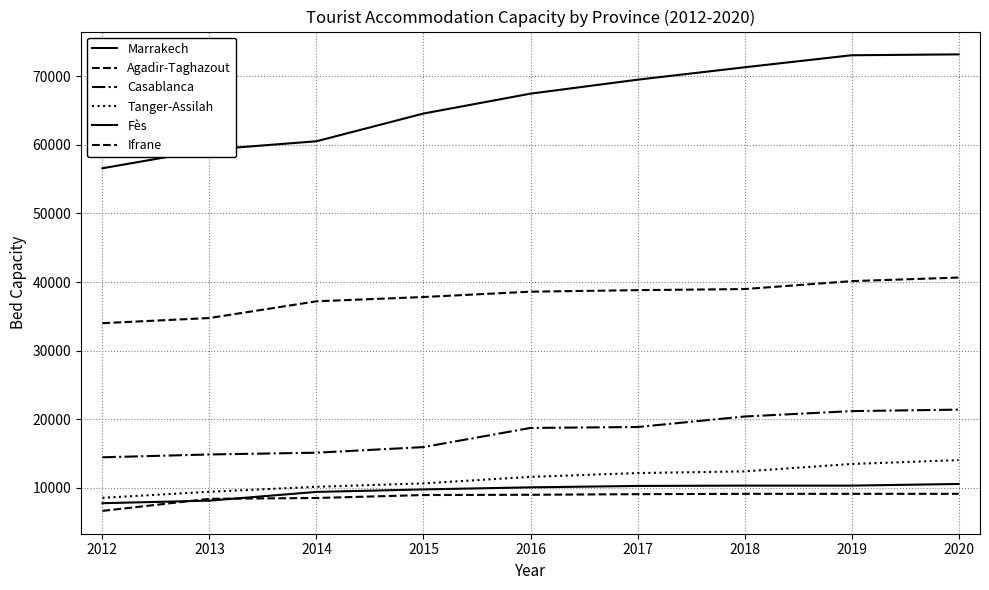

At how many categories does at least one series exceed 66800?

5